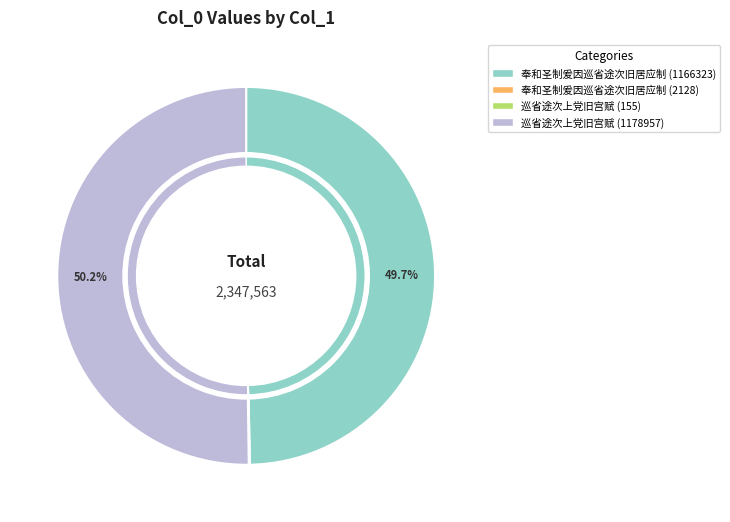

Does 巡省途次上党旧宫赋 (col_0) account for over 50% of the chart?

Yes